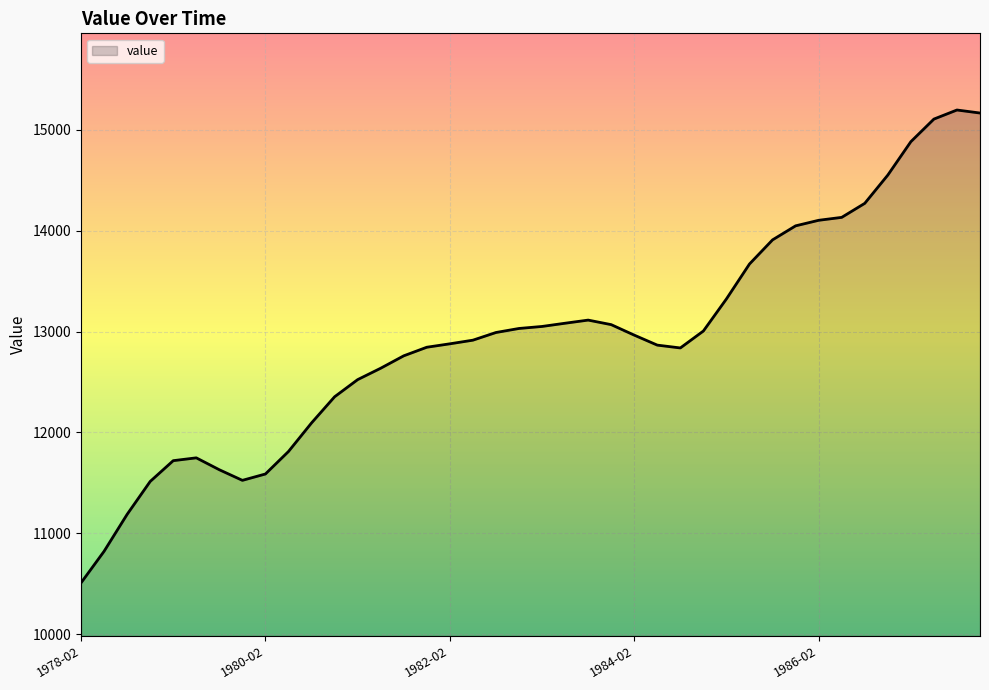

How many distinct data groups are displayed?

1